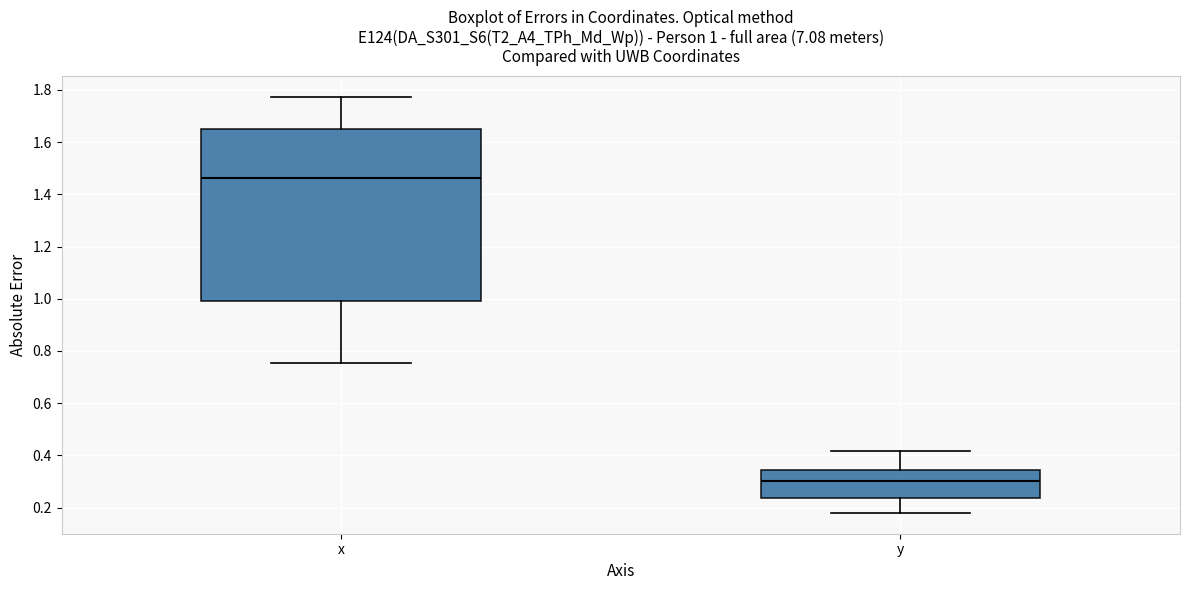

Which box has the highest median line?

x